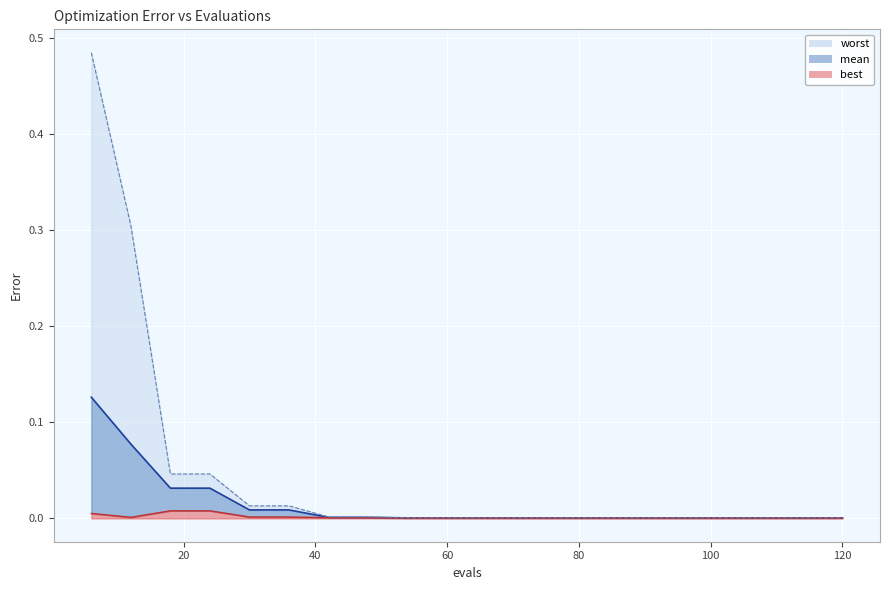

True or false: mean has a value of 0.0 at 78.

False